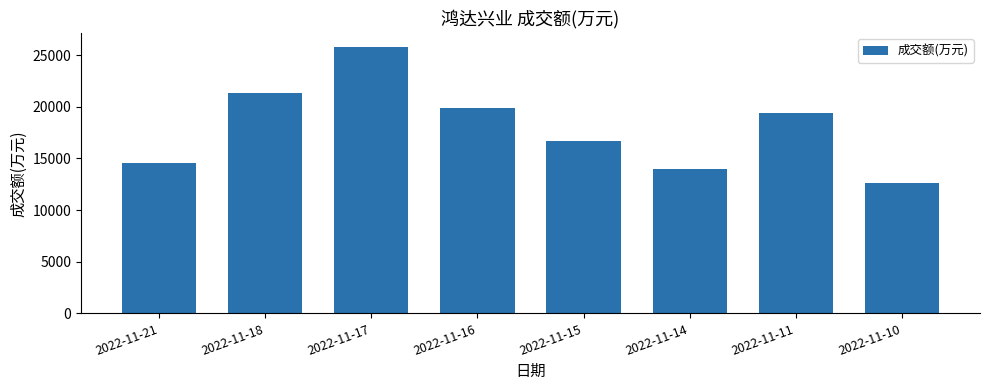

What is the greatest value displayed?

25830